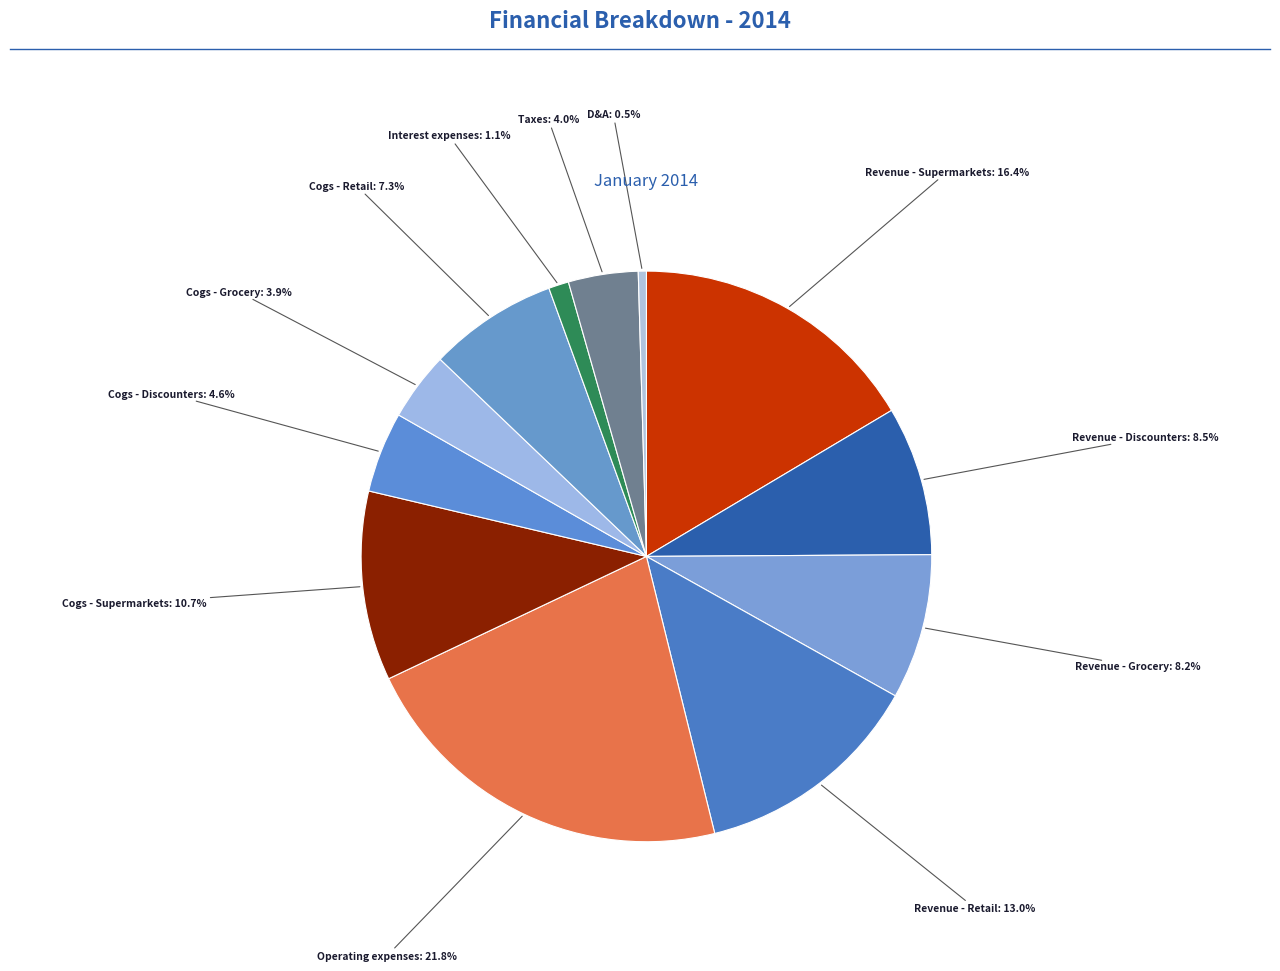

Does Cogs - Discounters represent more than half of the total?

No